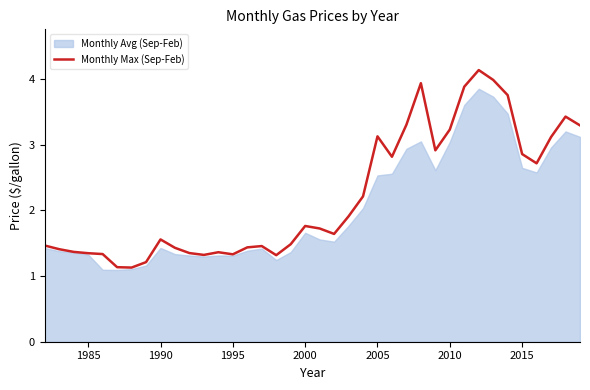

True or false: the data has more than 1 interior local peaks.

True